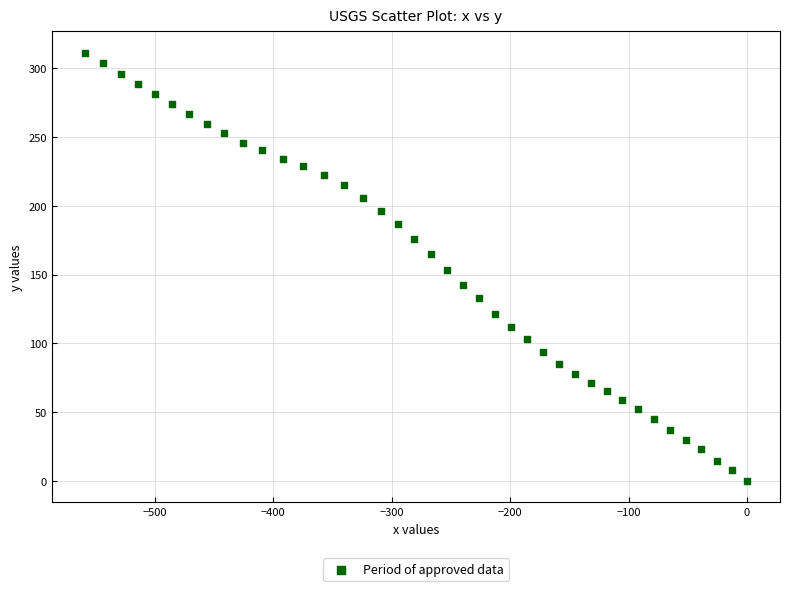

What is the range of Y values (max minus min)?

311.2